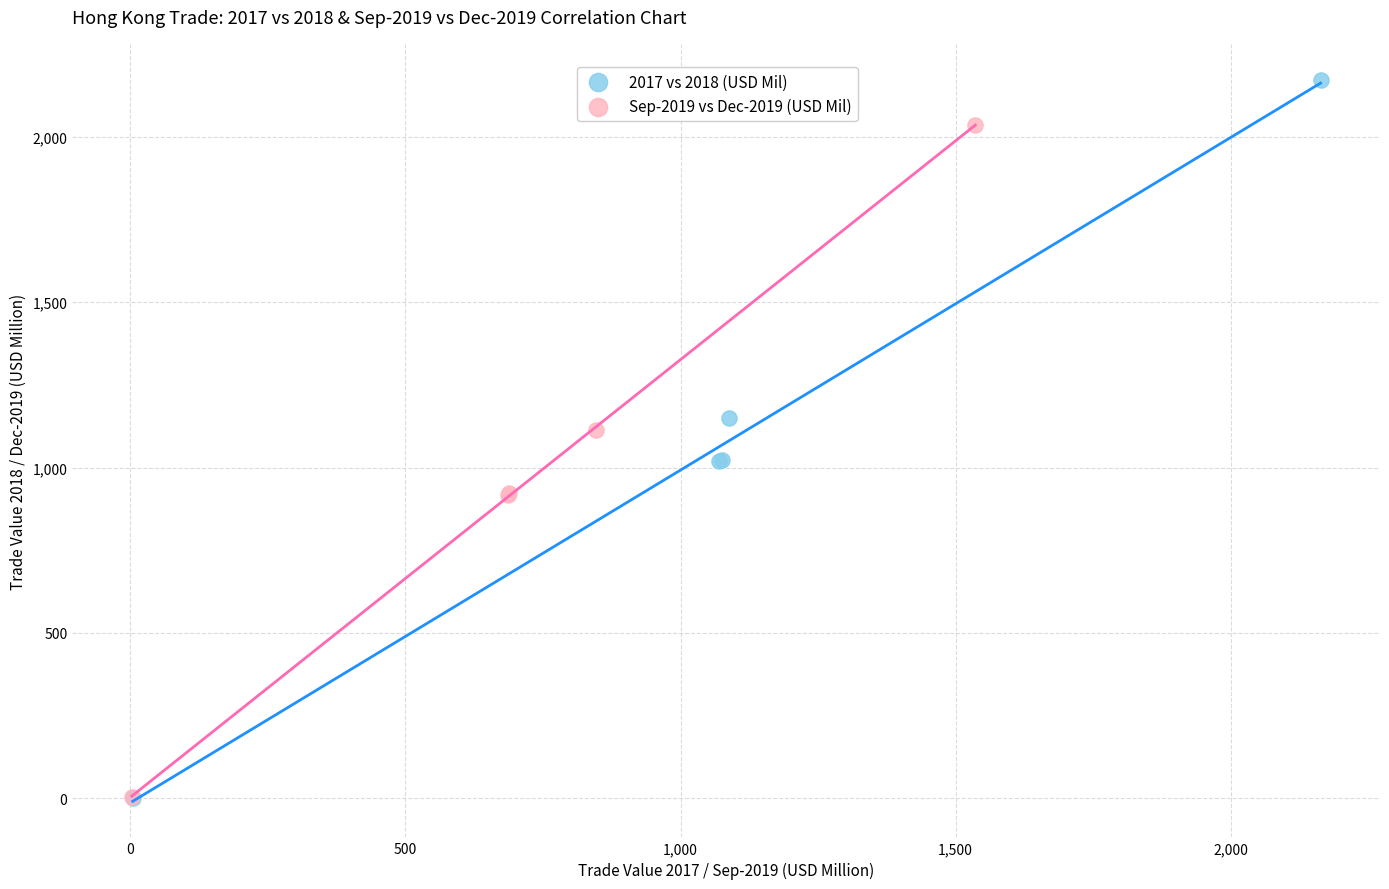

Which series has the largest Y range (max minus min)?

2017 vs 2018 (USD Mil)